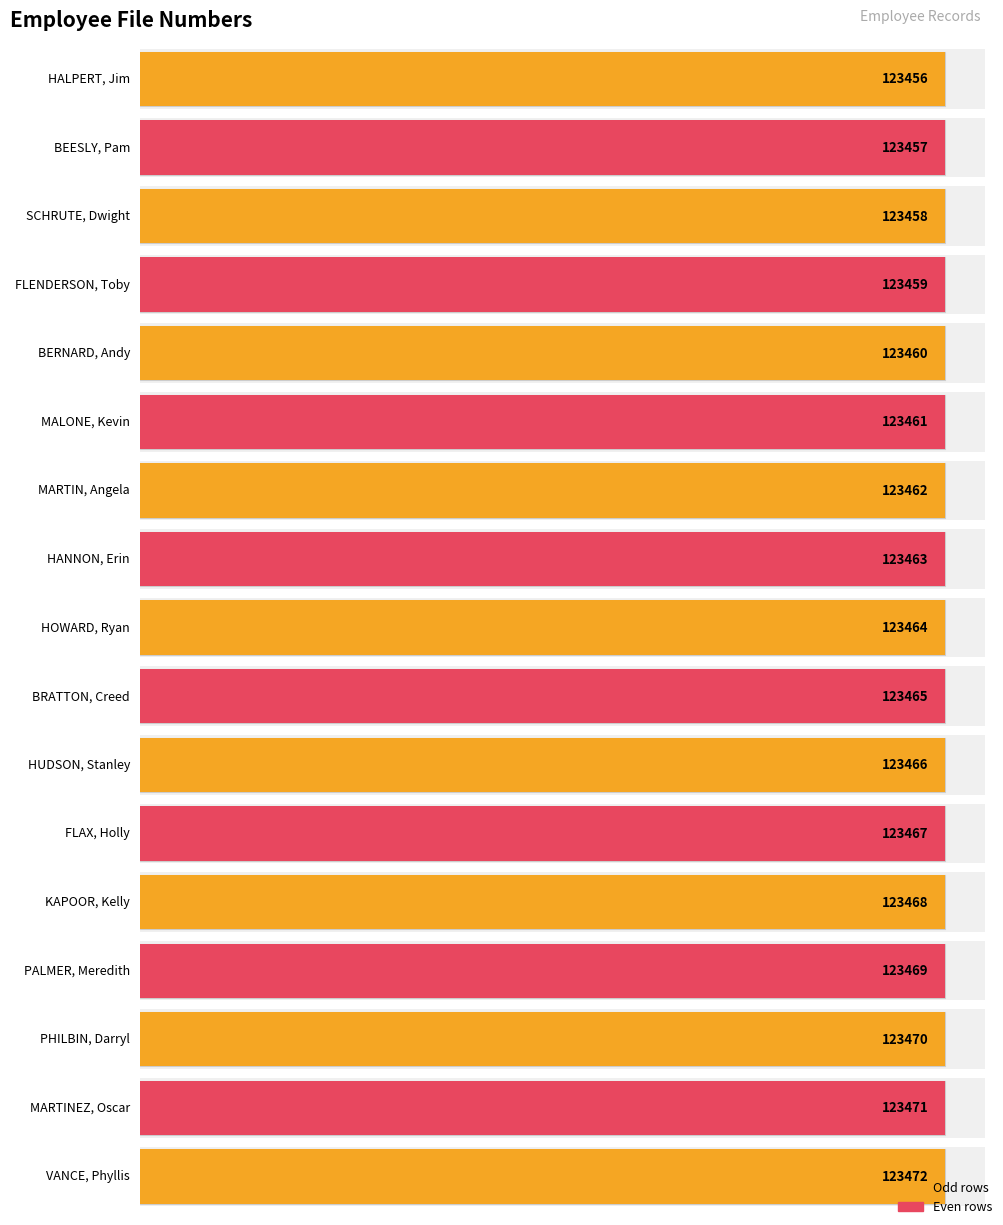

Reading left to right, what are all the values shown in this chart?

HALPERT, Jim=123456	BEESLY, Pam=123457	SCHRUTE, Dwight=123458	FLENDERSON, Toby=123459	BERNARD, Andy=123460	MALONE, Kevin=123461	MARTIN, Angela=123462	HANNON, Erin=123463	HOWARD, Ryan=123464	BRATTON, Creed=123465	HUDSON, Stanley=123466	FLAX, Holly=123467	KAPOOR, Kelly=123468	PALMER, Meredith=123469	PHILBIN, Darryl=123470	MARTINEZ, Oscar=123471	VANCE, Phyllis=123472